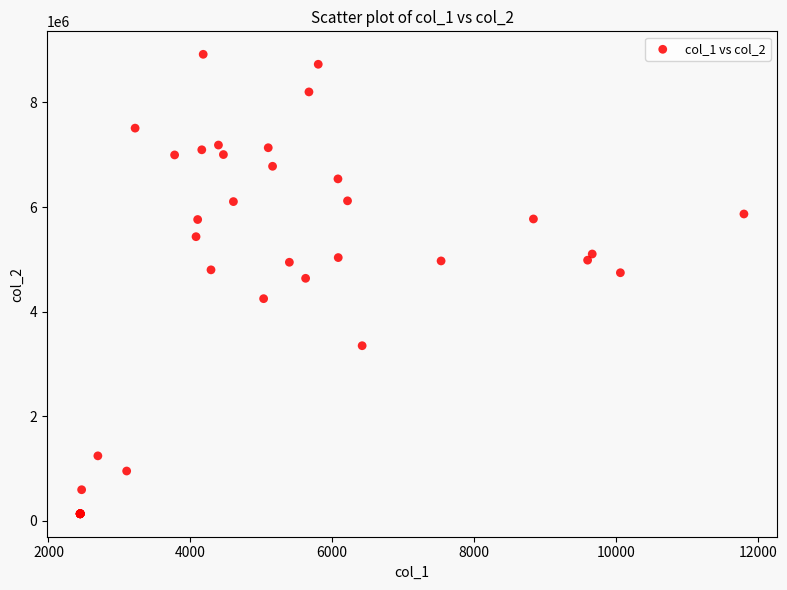

What Y value in the scatter plot is closest to 4527913?

4637211